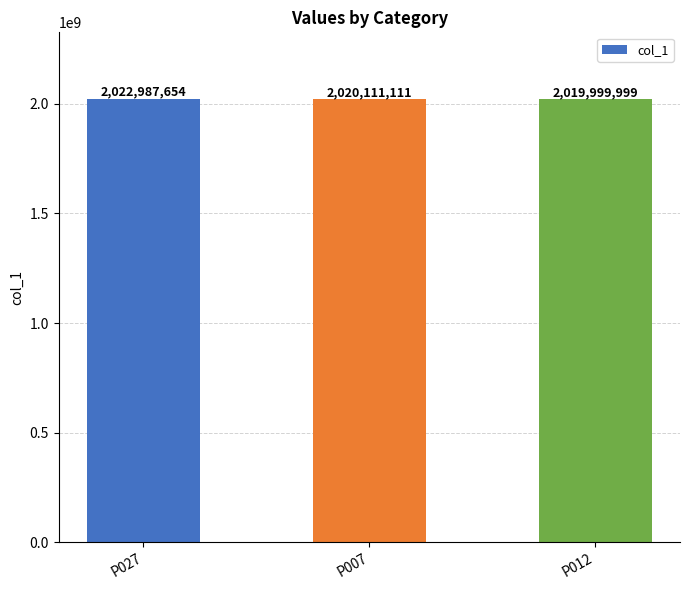

Is it true that the value at P007 is 2020111111?

True